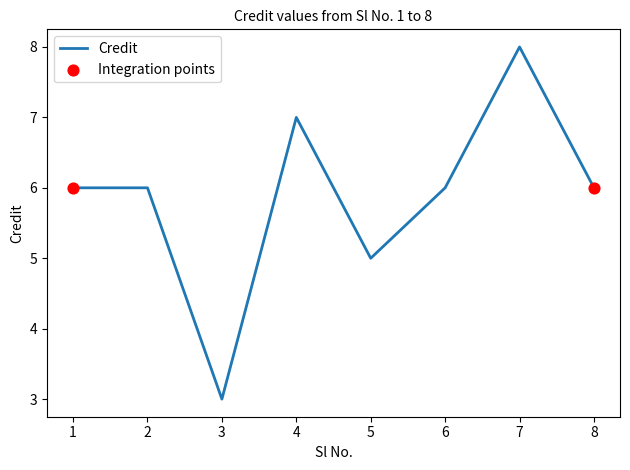

Approximately how many times larger is the value at 7 compared to 4?

1.1